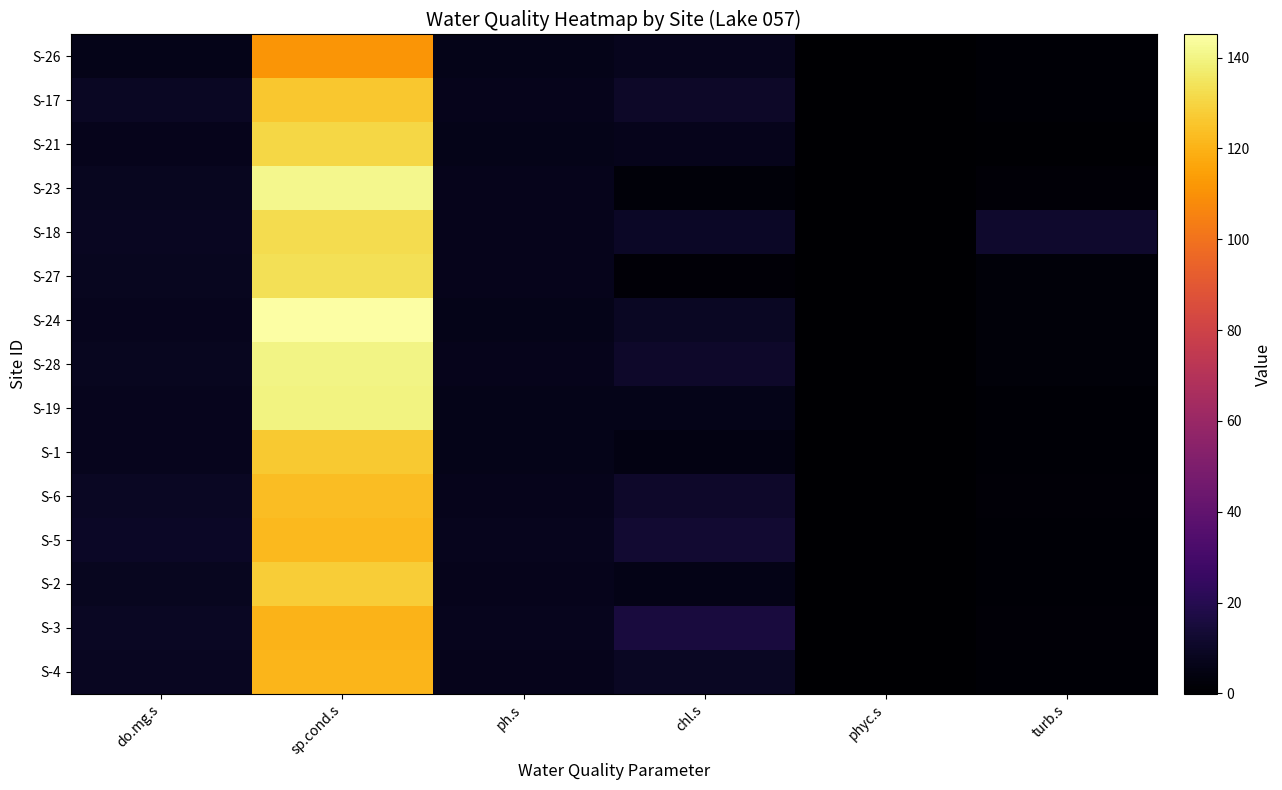

Is the value of S-18 at ph.s greater than the value of S-26 at ph.s?

Yes